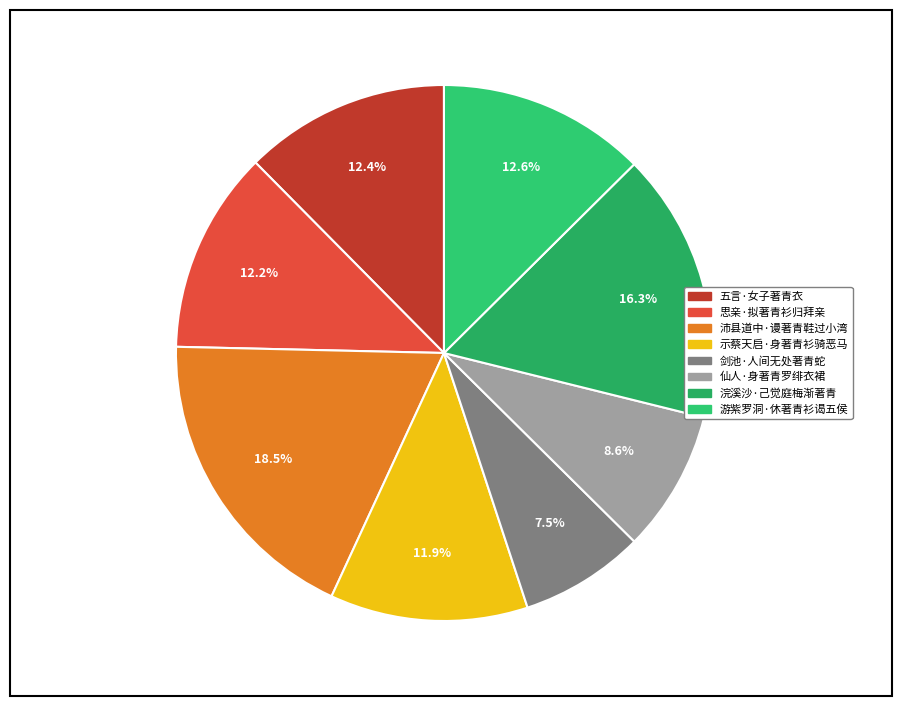

Is there any slice that represents more than half of the pie?

No